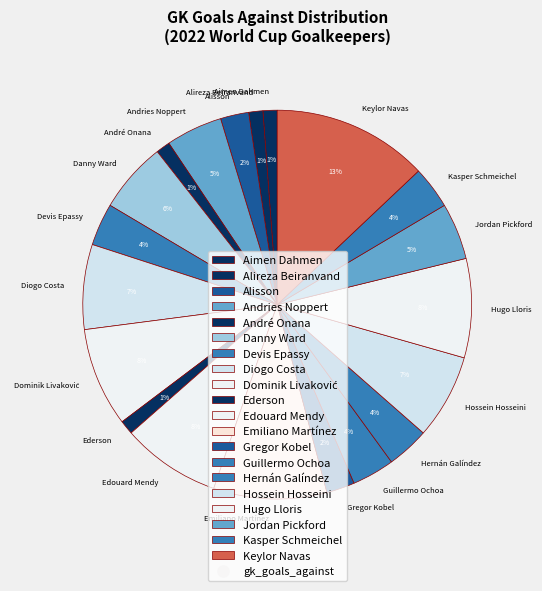

What percentage is the Alisson slice, to the nearest percent?

2%